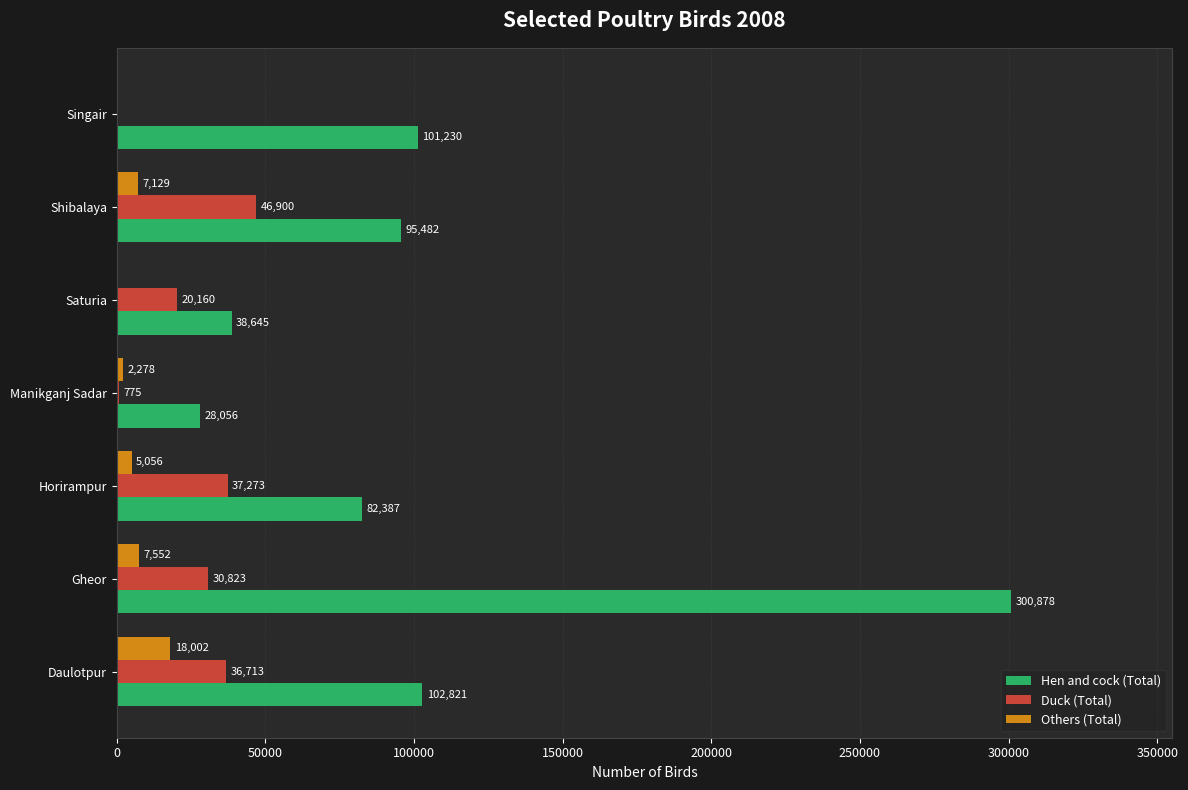

Between Daulotpur and Shibalaya, which series saw the biggest shift?

Others (Total)